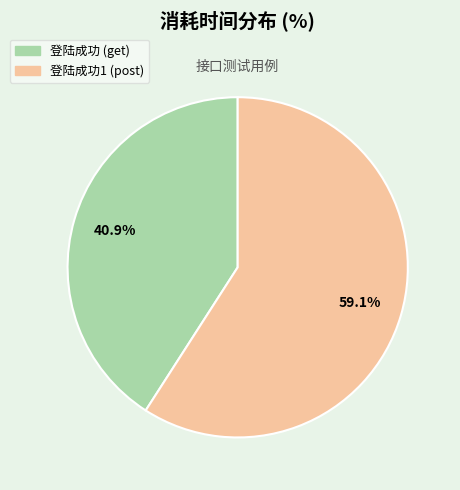

How many slices are in this pie chart?

2